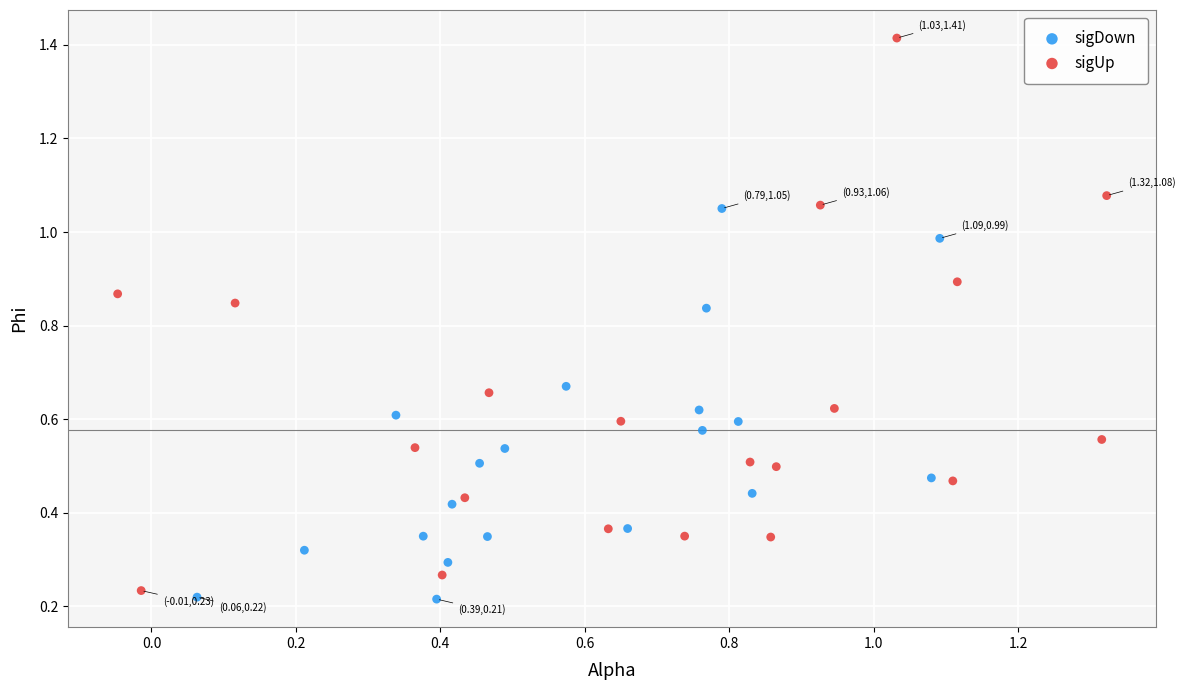

Which series contains the highest Y value?

sigUp